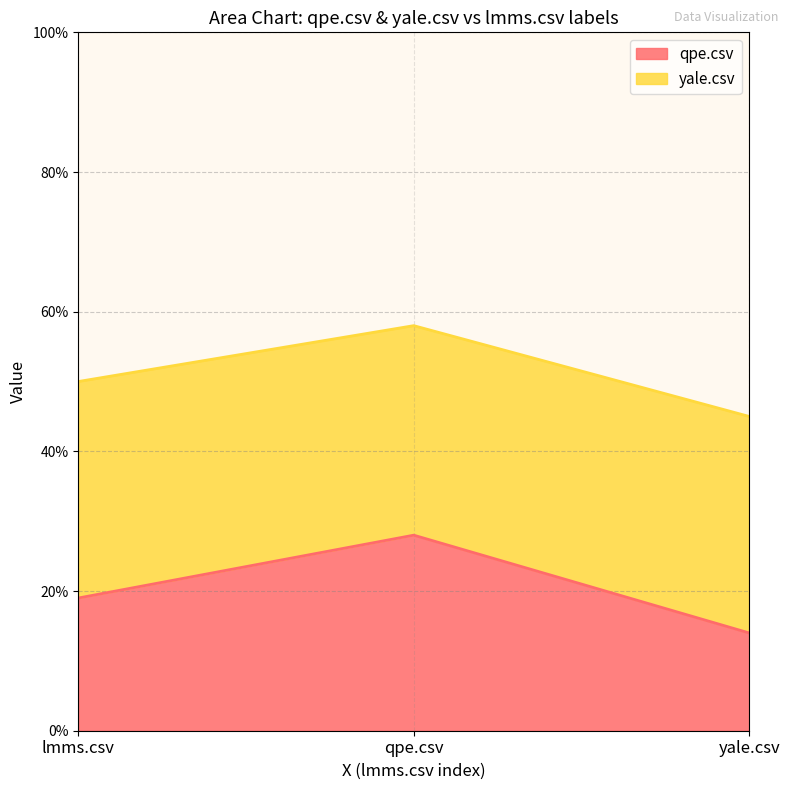

Does the chart have visible grid lines?

Yes